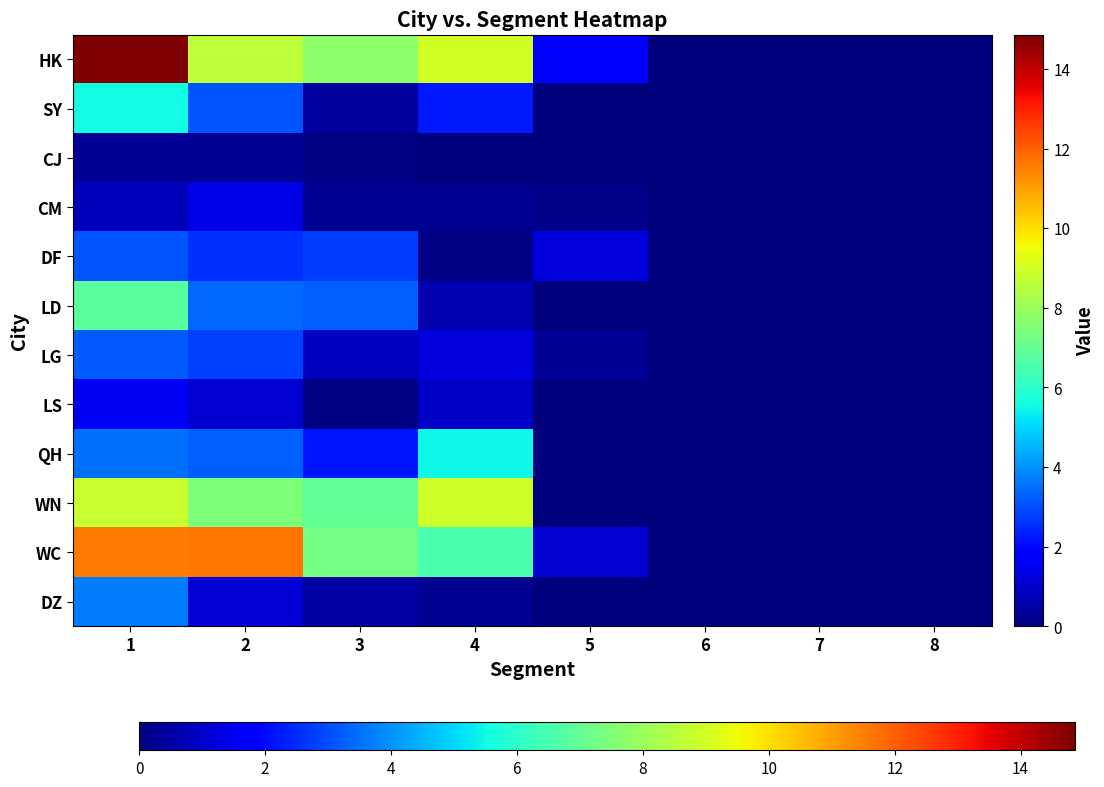

Between 6 and 4, which is larger?

4